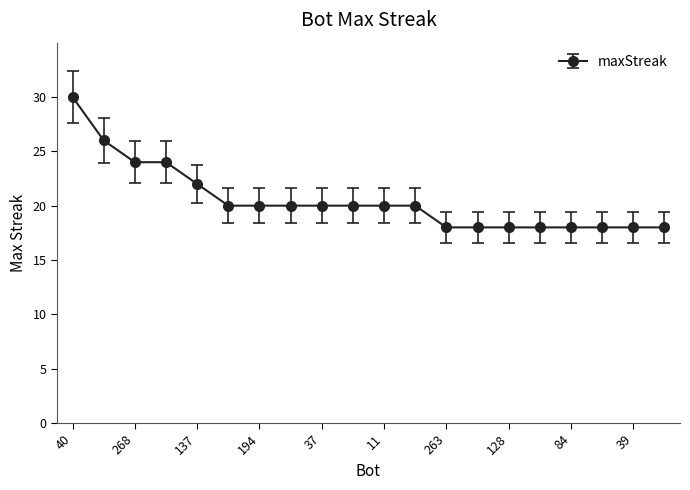

How many lines are shown in the chart?

1